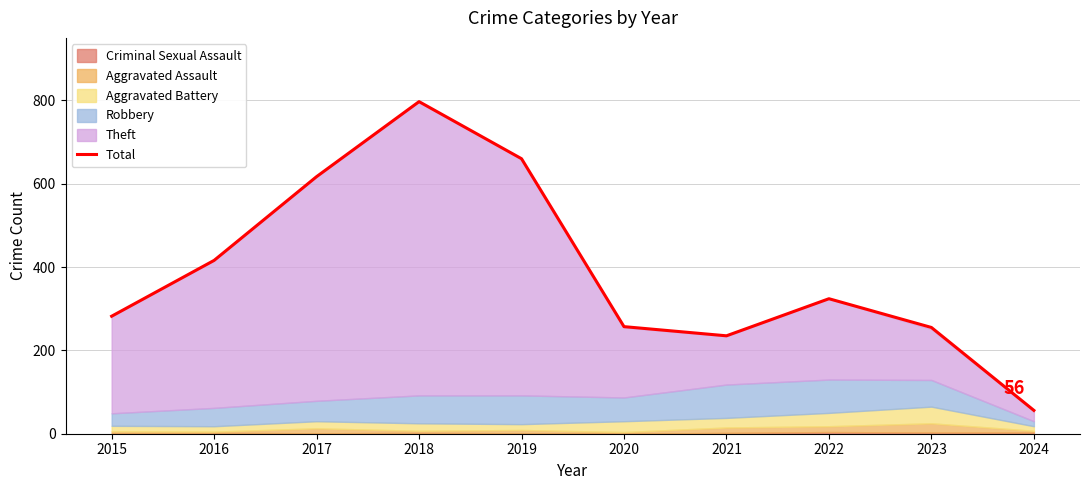

How many lines are shown in the chart?

1